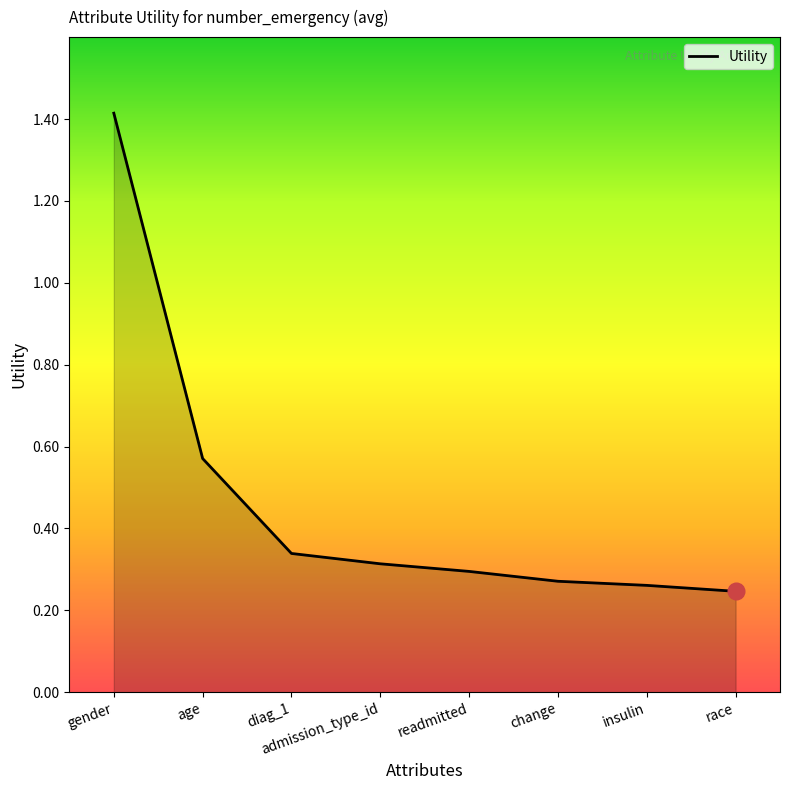

Which label corresponds to the largest value in the chart?

gender